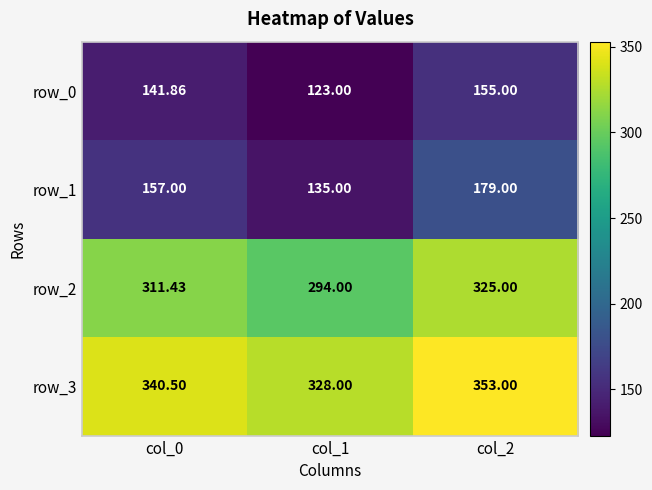

What is the total value across all series at col_2?

1012.0